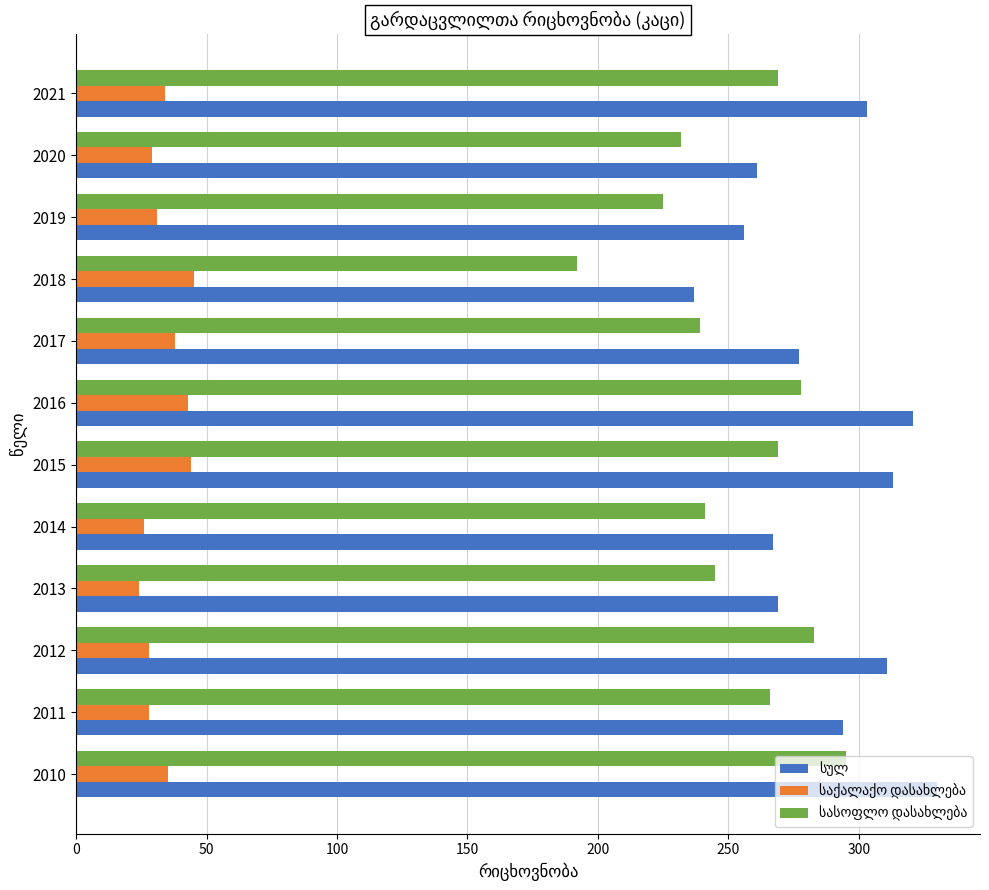

What is the spread (max minus min) of values at 2017?

239